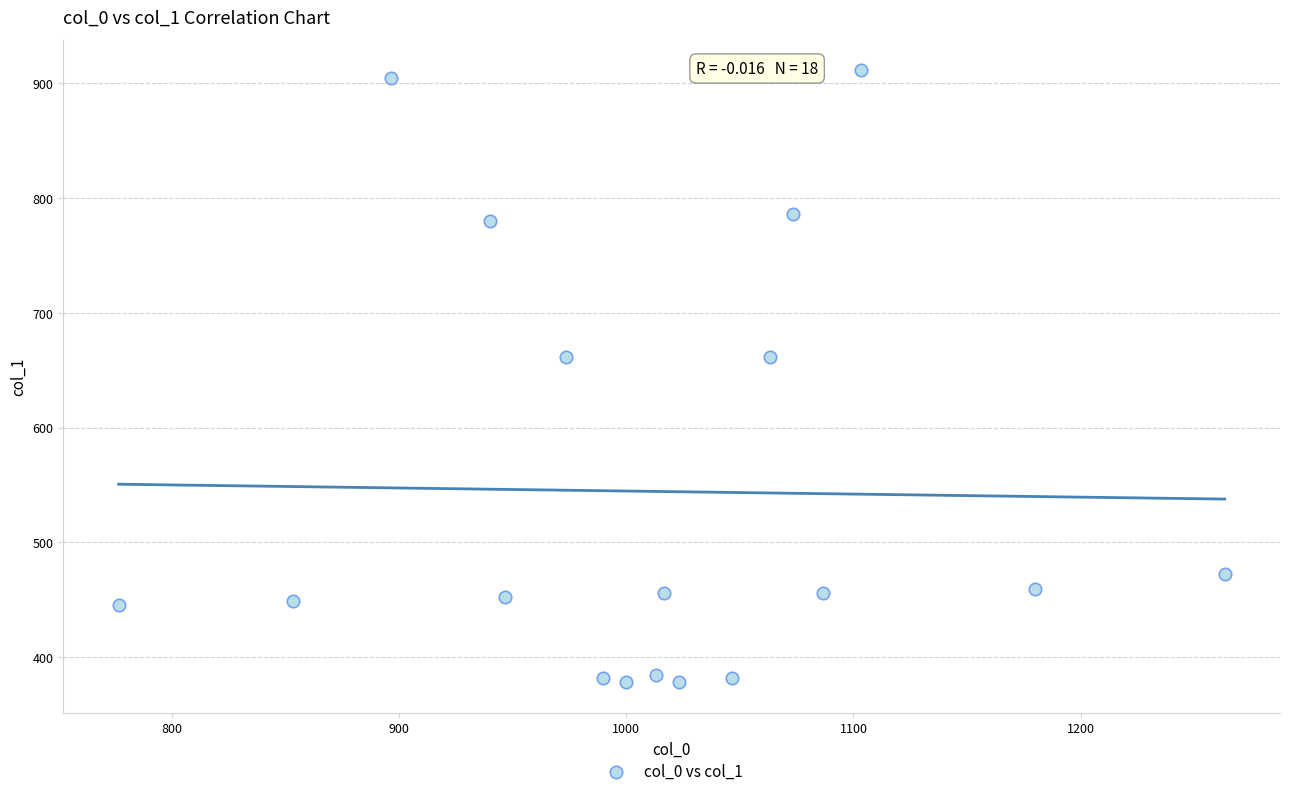

What is the range of X values (max minus min)?

486.7